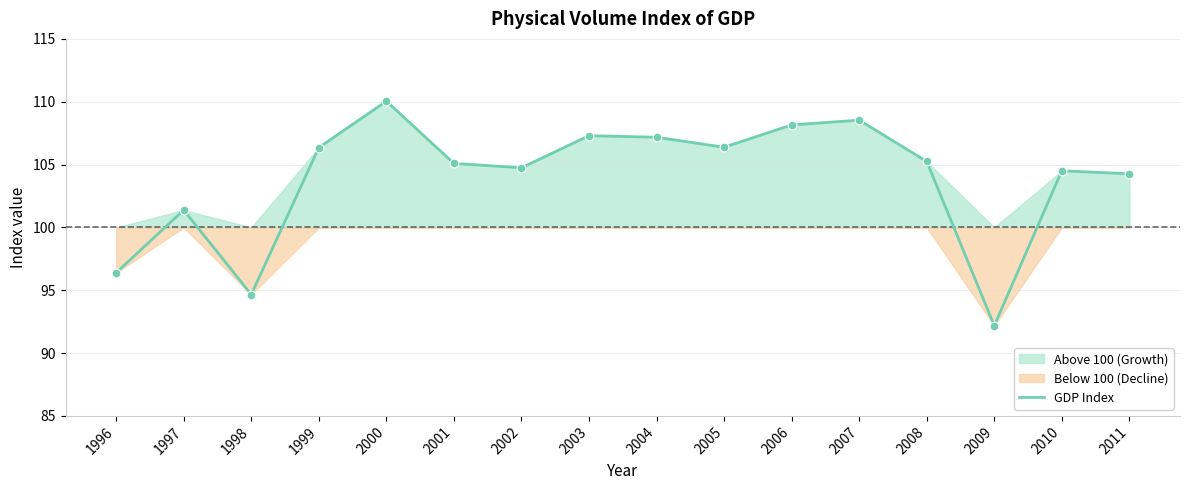

Between 2007 and 2011, which is larger?

2007